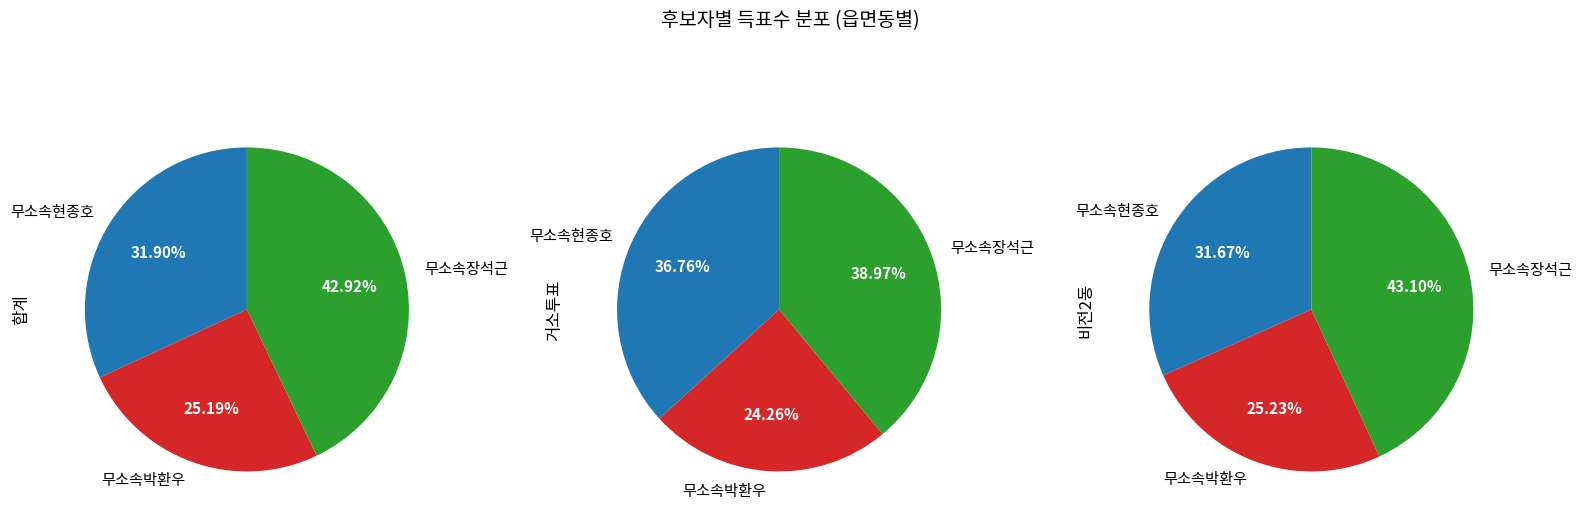

Combined, what portion of the pie is 비전2동 and 합계?

97.4%